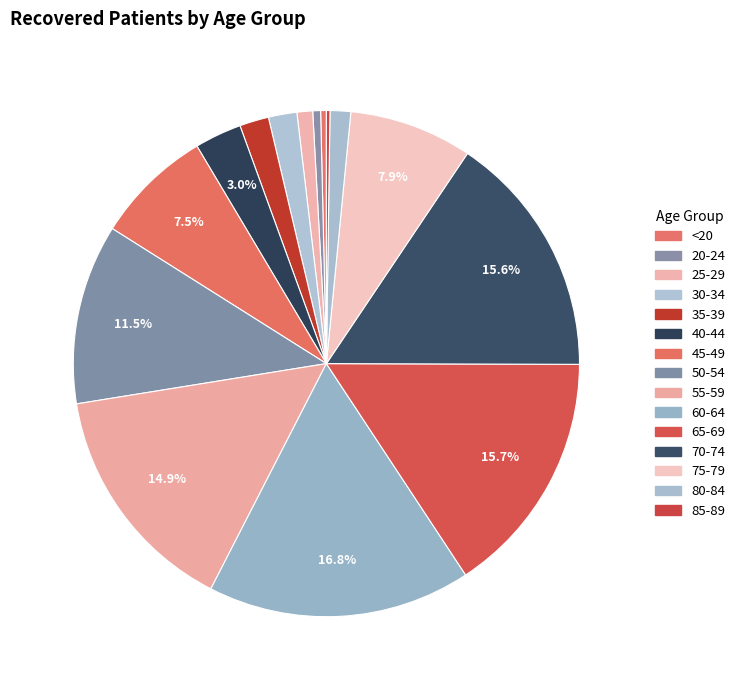

What is the ratio of the value at 65-69 to the value at 35-39?

8.4